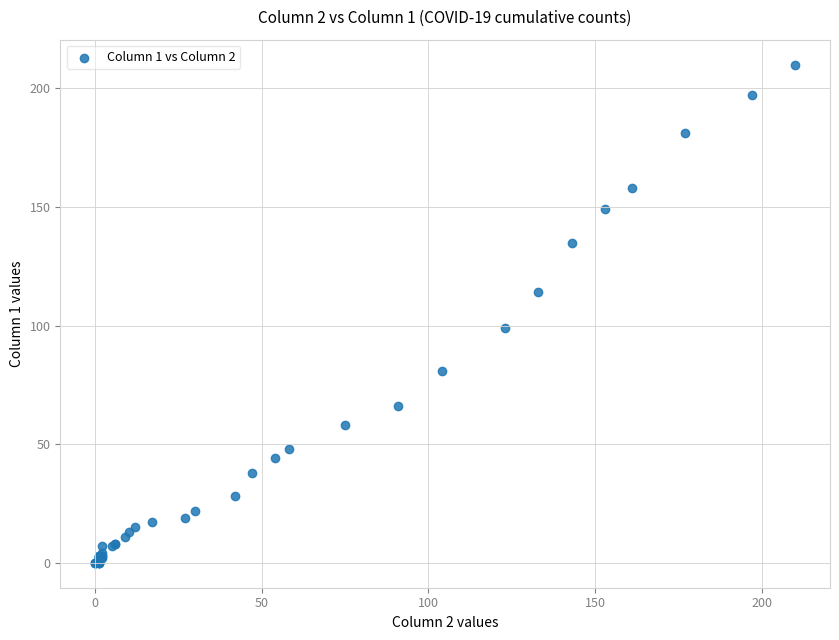

What Y value in the scatter plot is closest to 105?

99